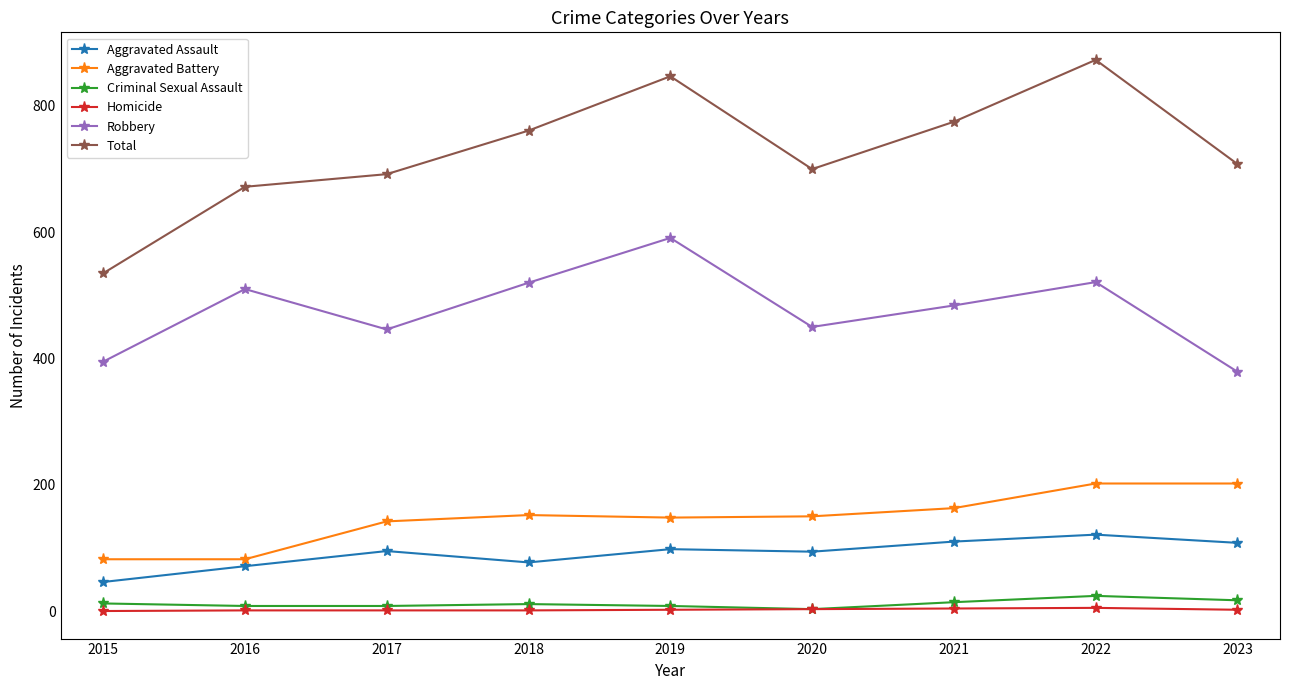

At which category does Robbery reach its first local peak?

2016